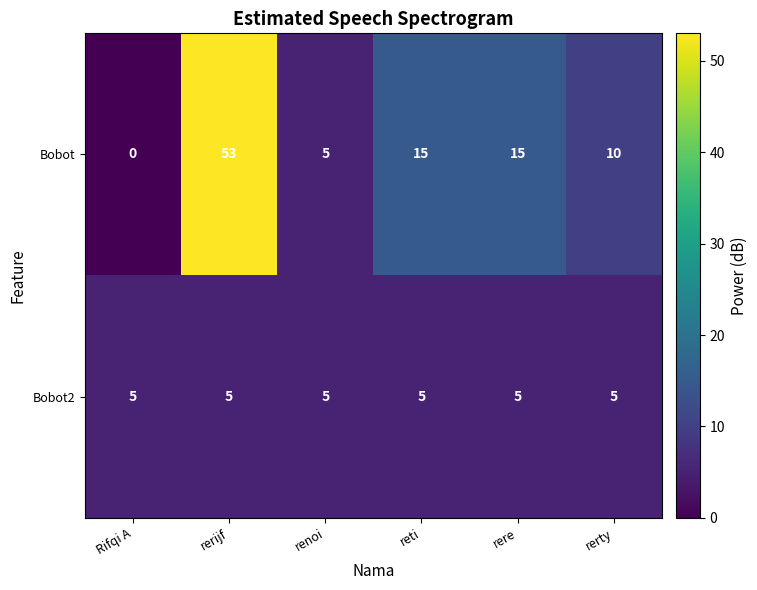

What is the difference between the second highest and minimum values in the Bobot series?

15